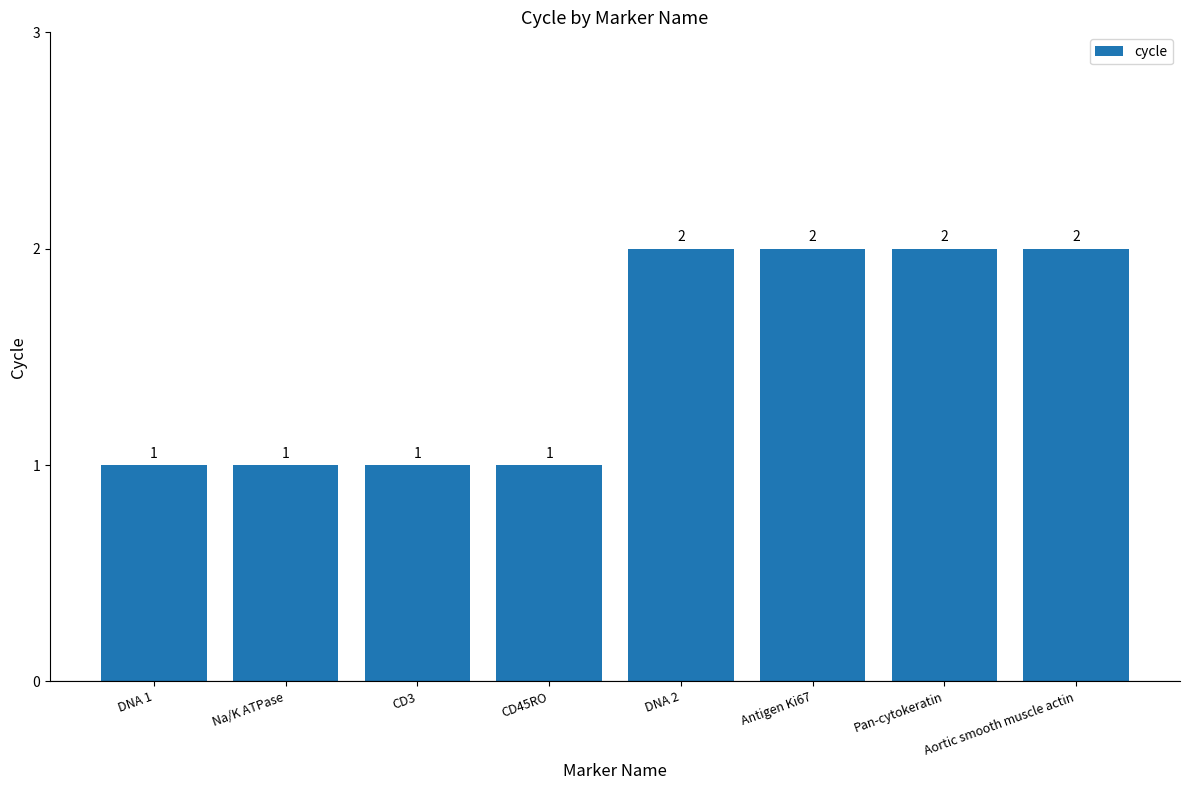

What is the difference between the maximum and minimum values?

1